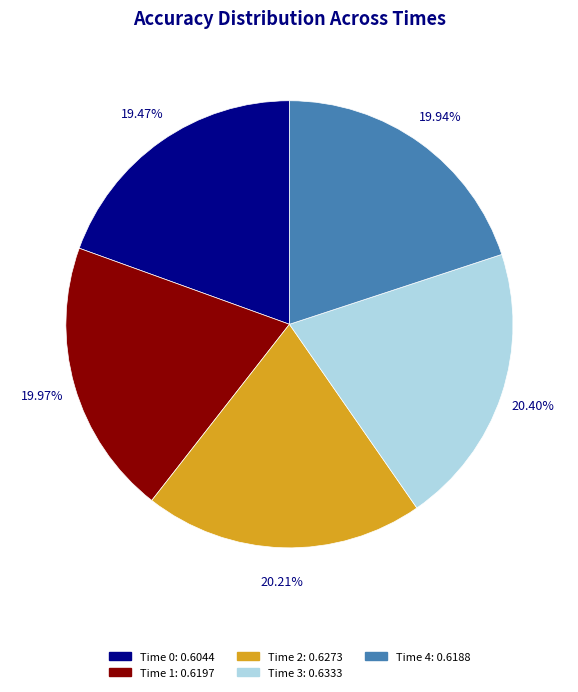

How many segments does this pie chart have?

5